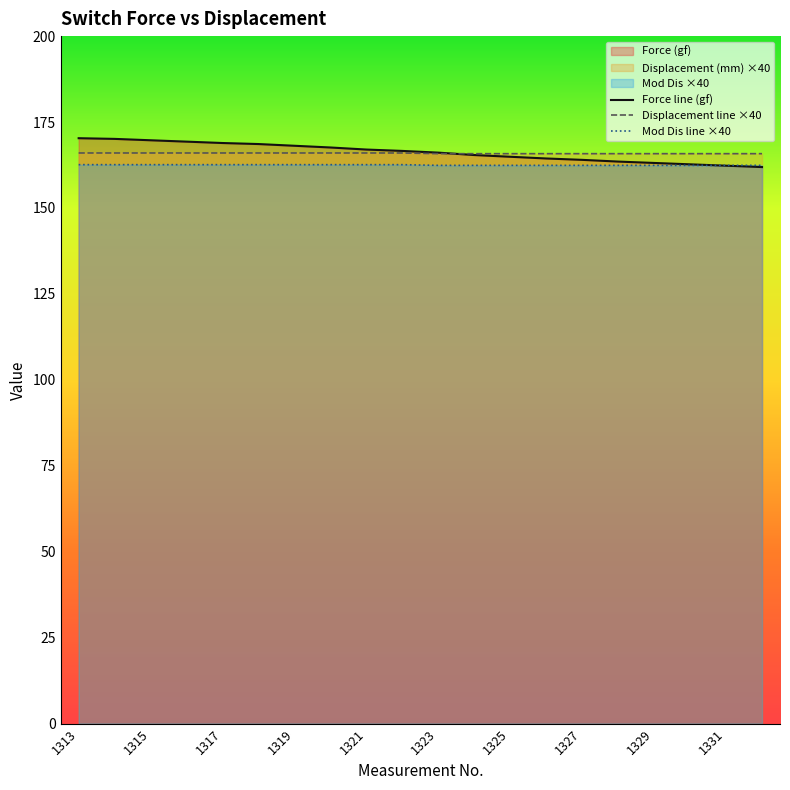

The value of Mod Dis at 1327 is 162.4. True or false?

True